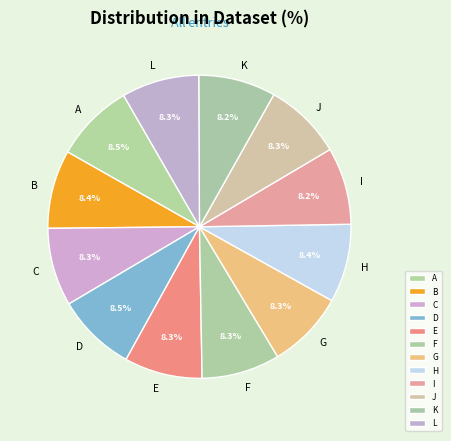

What is the ratio of the value at G to the value at L?

1.0